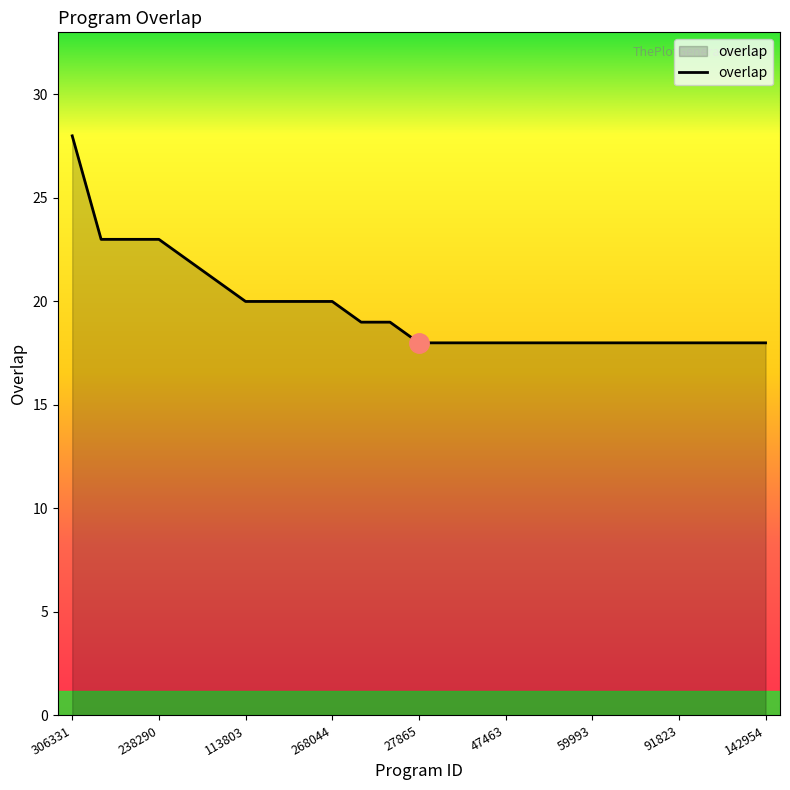

What is the smallest value displayed?

18